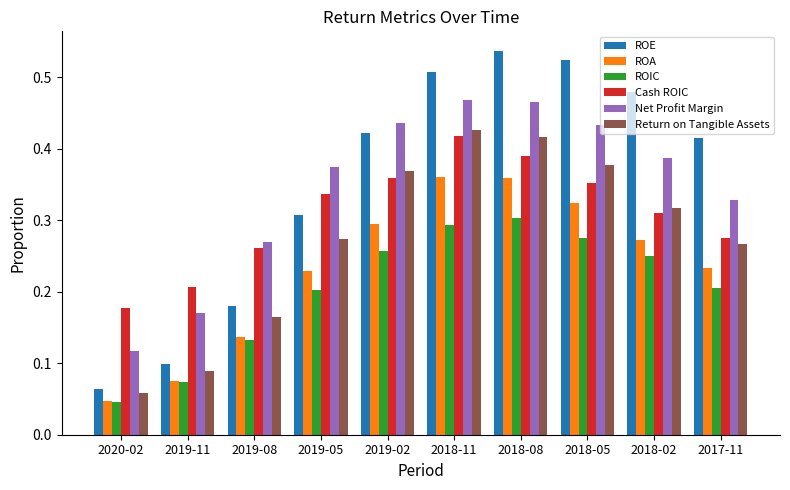

Count the ROE values in the range 0 to 1.

10